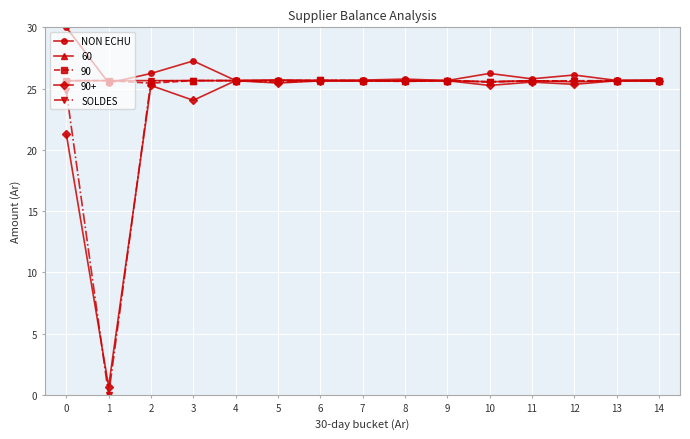

What is the approximate value of SOLDES at 4?

25.7